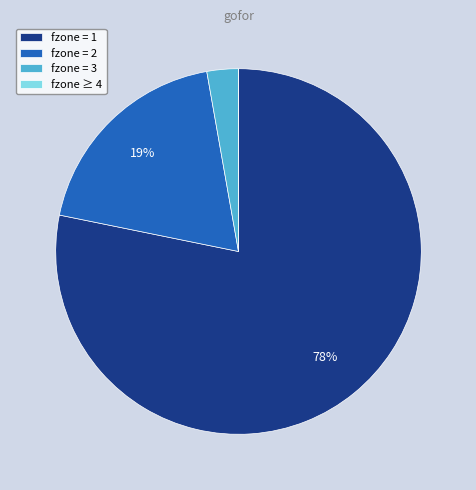

Which category has the biggest portion of the pie?

fzone = 1